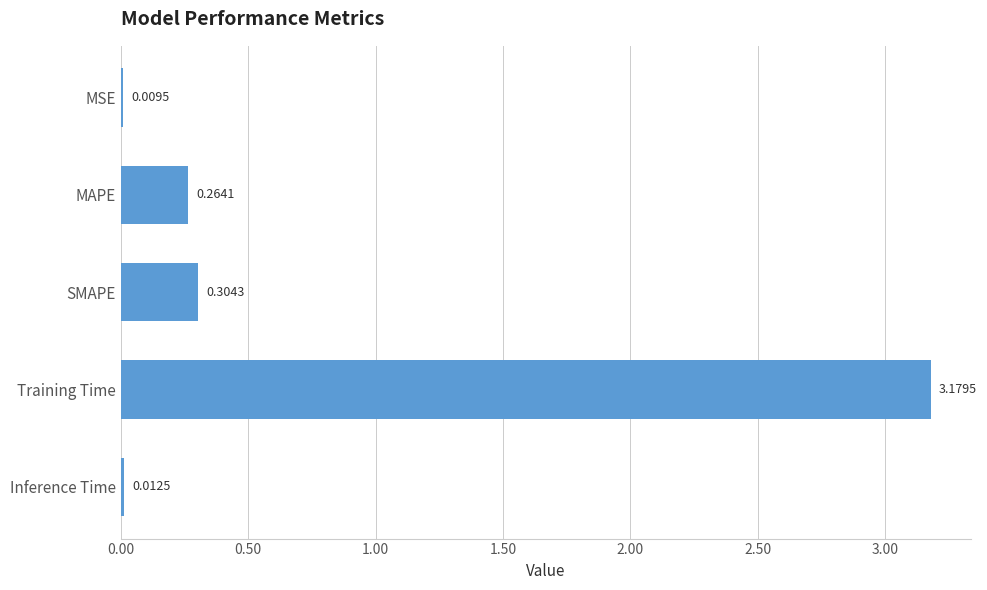

What is the change in value from MSE to MAPE?

+0.3